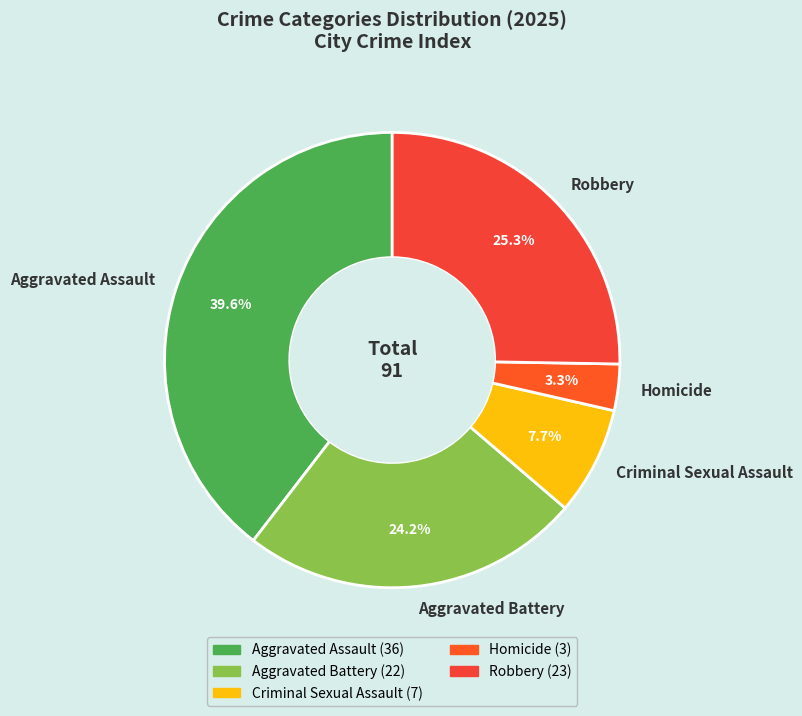

Is there a majority slice in this chart?

No